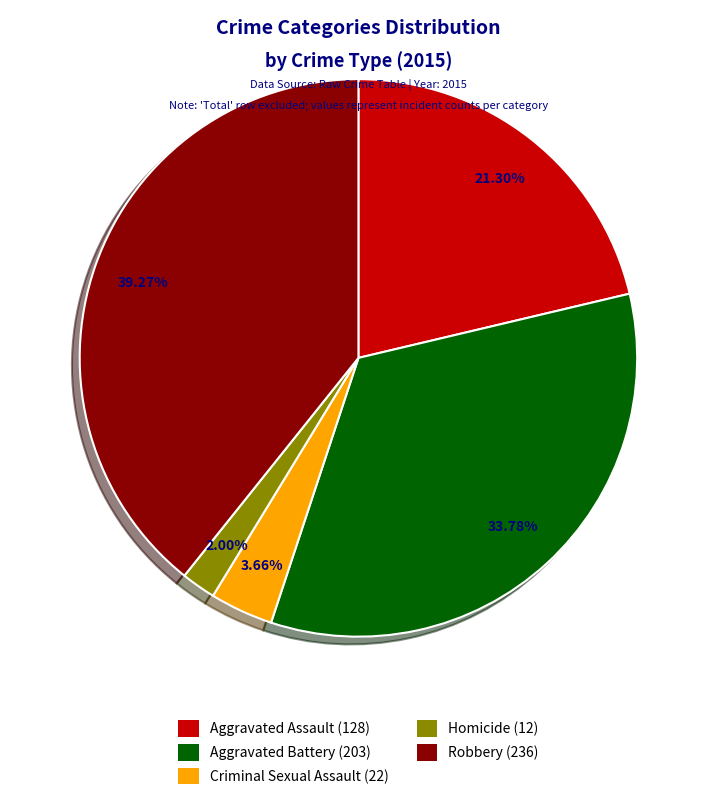

Approximately how many times larger is the value at Aggravated Battery compared to Criminal Sexual Assault?

9.2